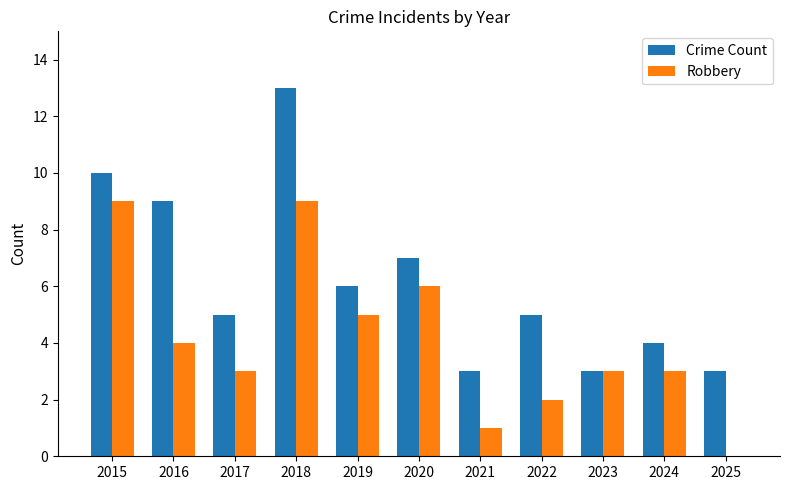

True or false: Crime Count has a value of 3 at 2025.

True